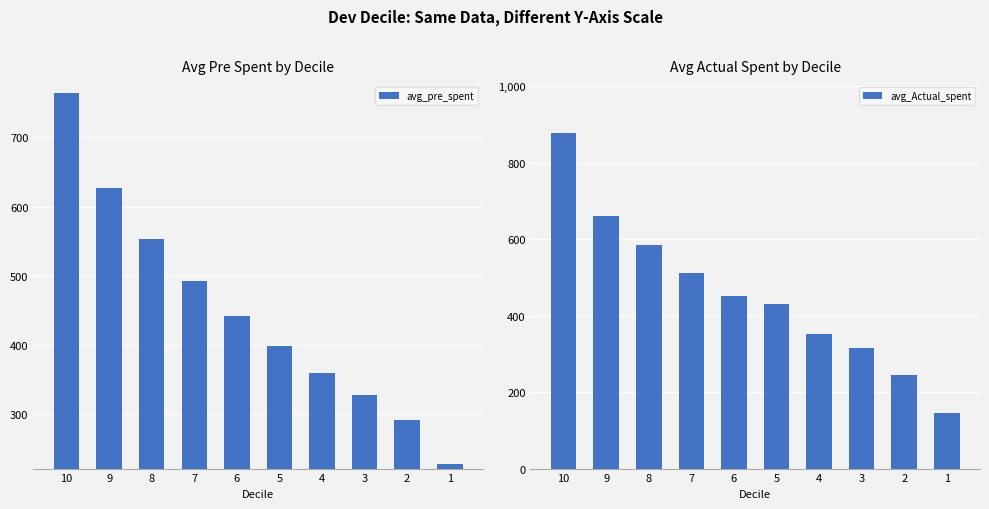

How many bars are there in total?

20